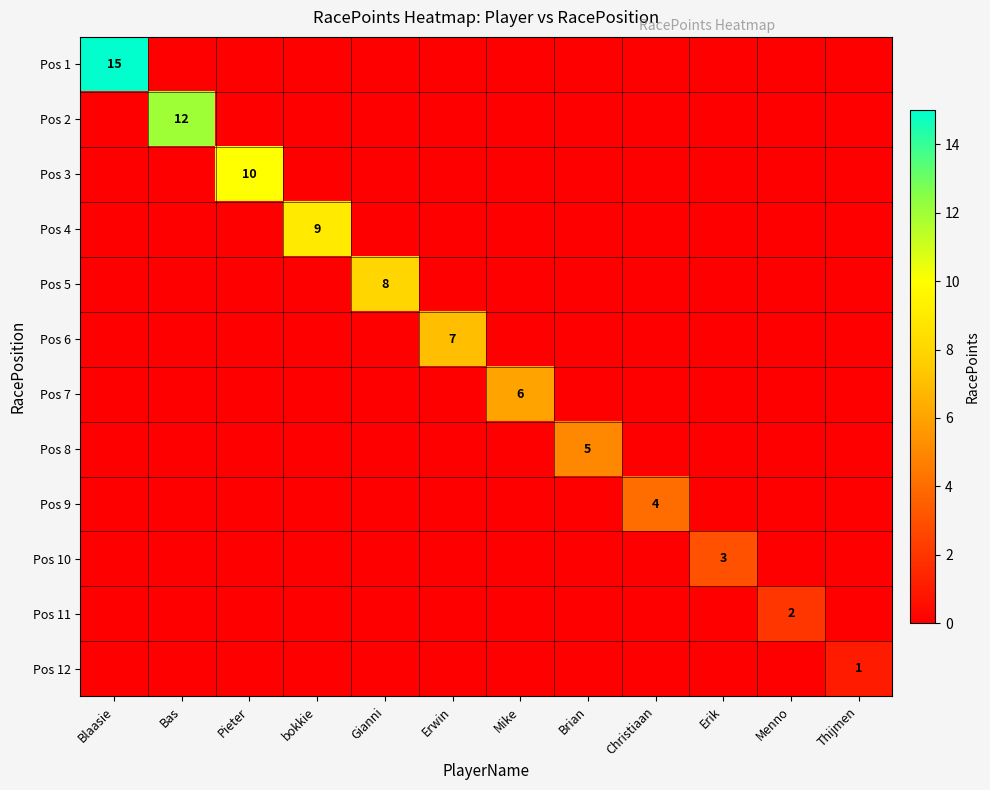

What is the sum of all Pos 8 values?

5